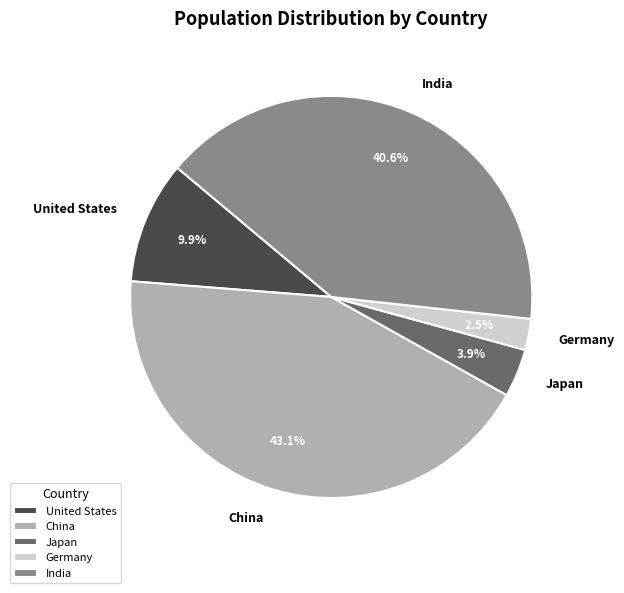

Between United States and India, which is larger?

India